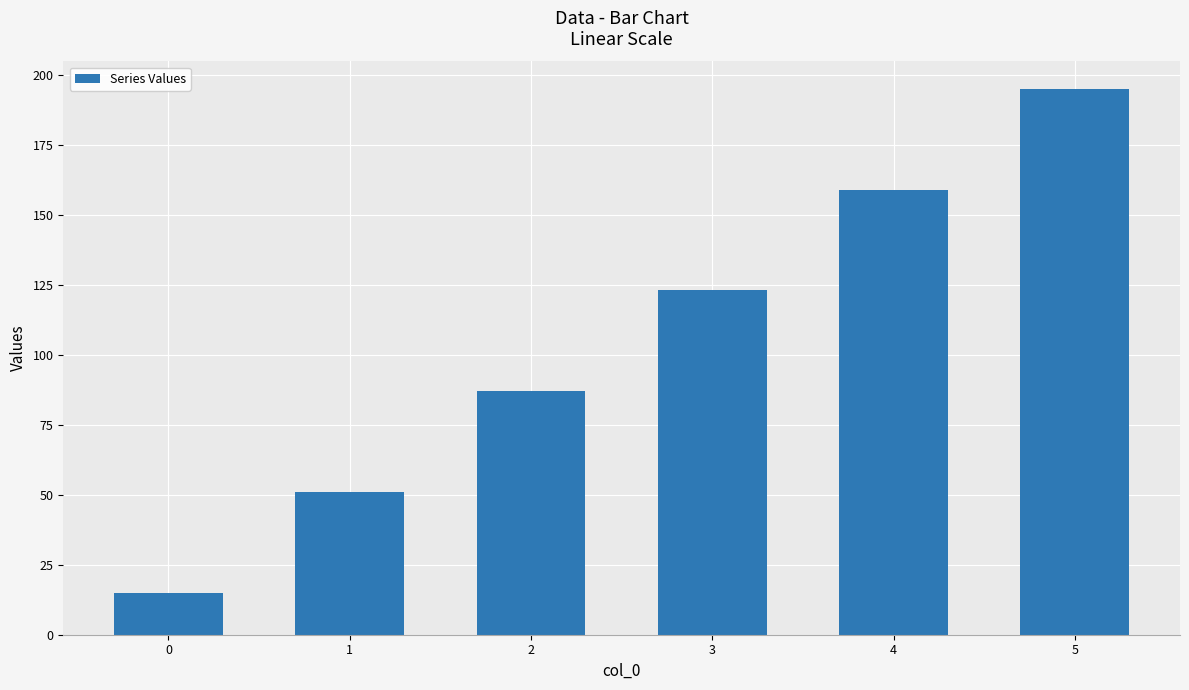

Reading left to right, transcribe all the data shown in this chart.

0=15	1=51	2=87	3=123	4=159	5=195